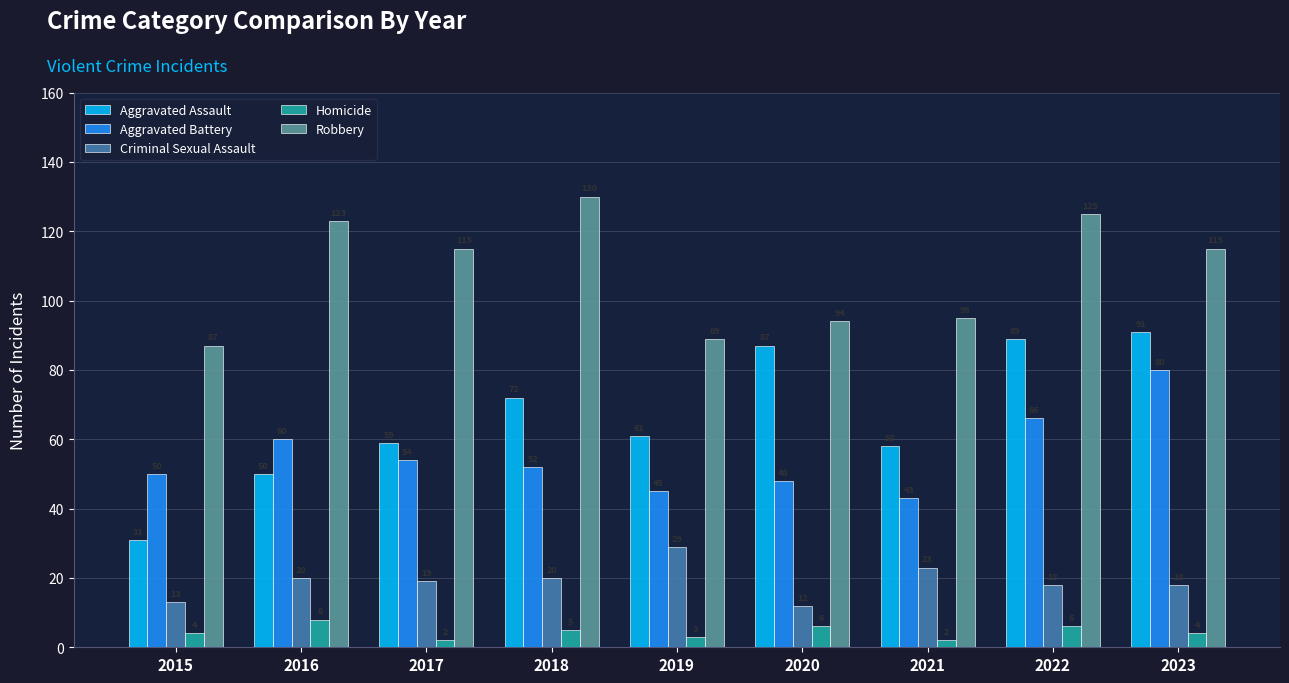

At which category does the chart reach its peak across all series?

2018